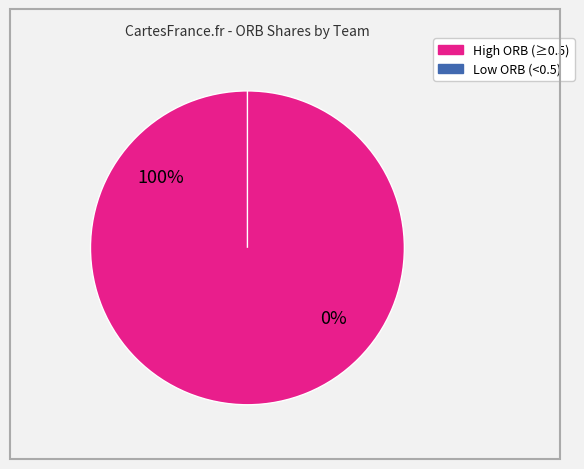

Is nop the majority of the pie?

No